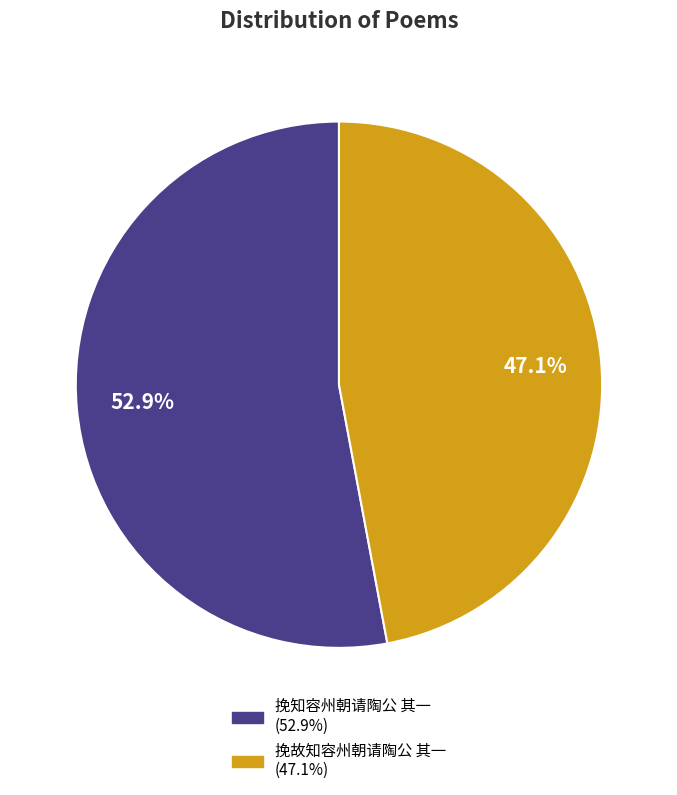

What percentage is NOT represented by 挽知容州朝请陶公 其一?

47.1%